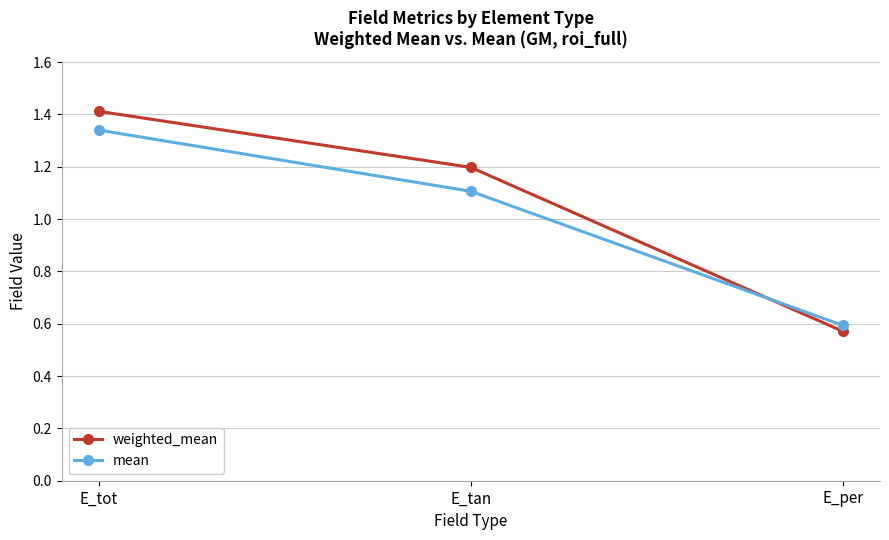

List the series in order of their overall mean, lowest first.

mean, weighted_mean